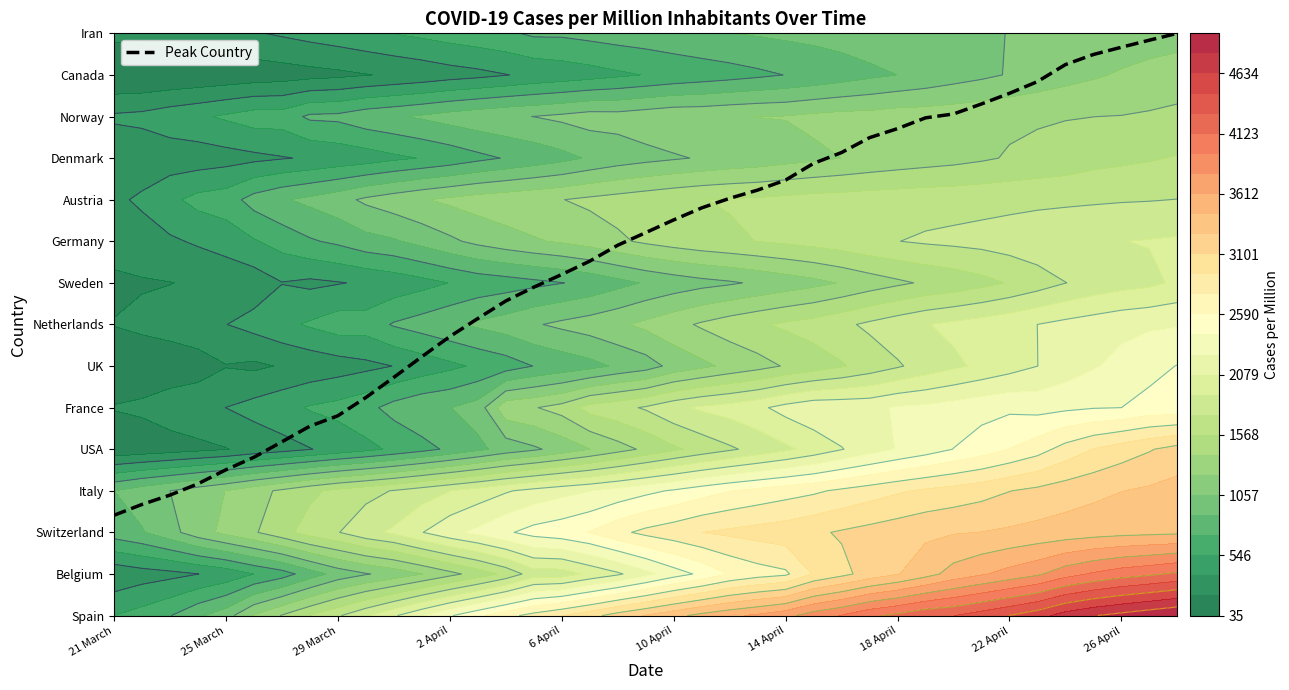

At which category does the chart reach its minimum across all series?

21 March